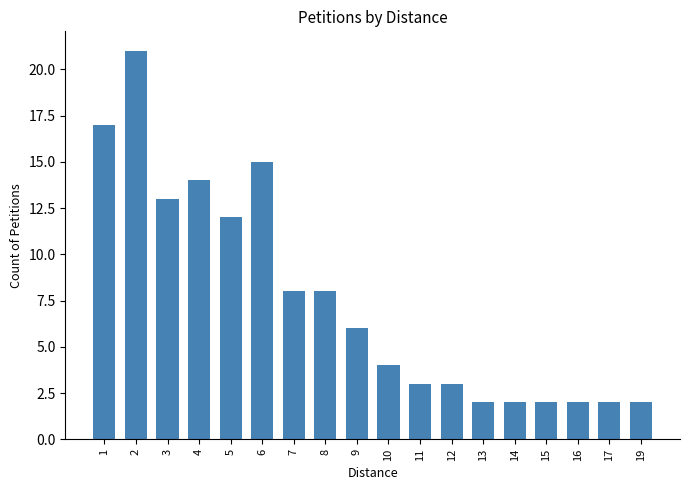

What is the maximum value shown in the chart?

21